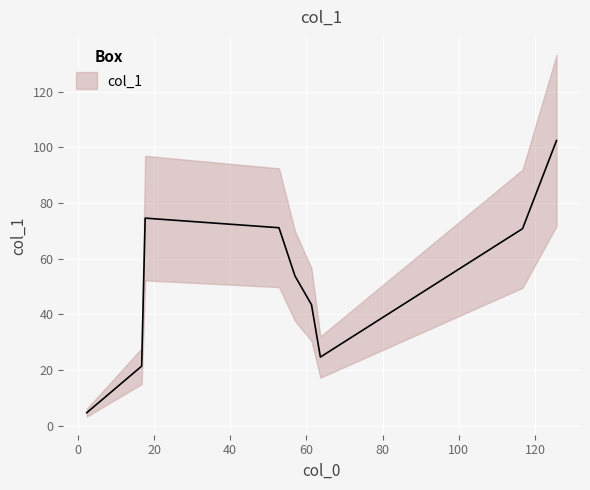

What is the change in value from 0 to 3?

+17.3